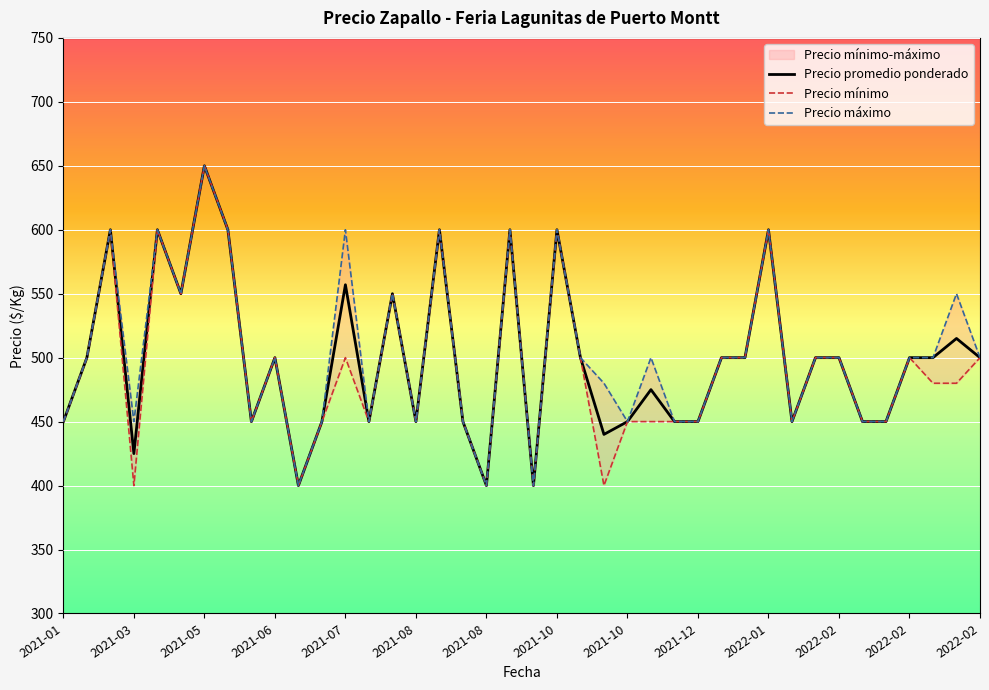

Where is Precio mínimo nearest to the value 525?

2021-02